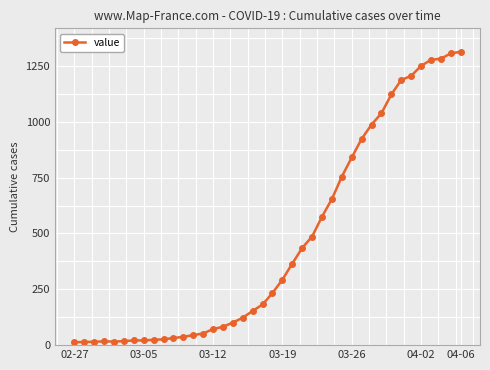

What is the difference between the second highest and second lowest values?

1292